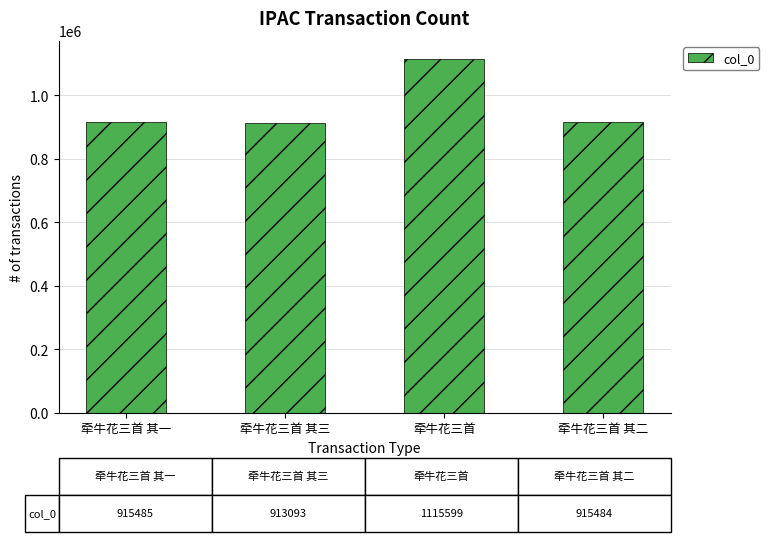

What is the sum of all values?

3859661